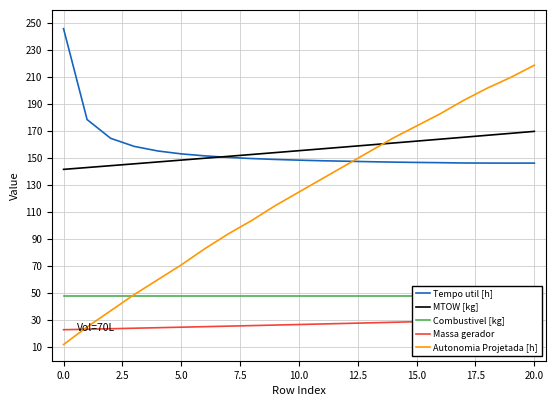

How many lines are shown in the chart?

5